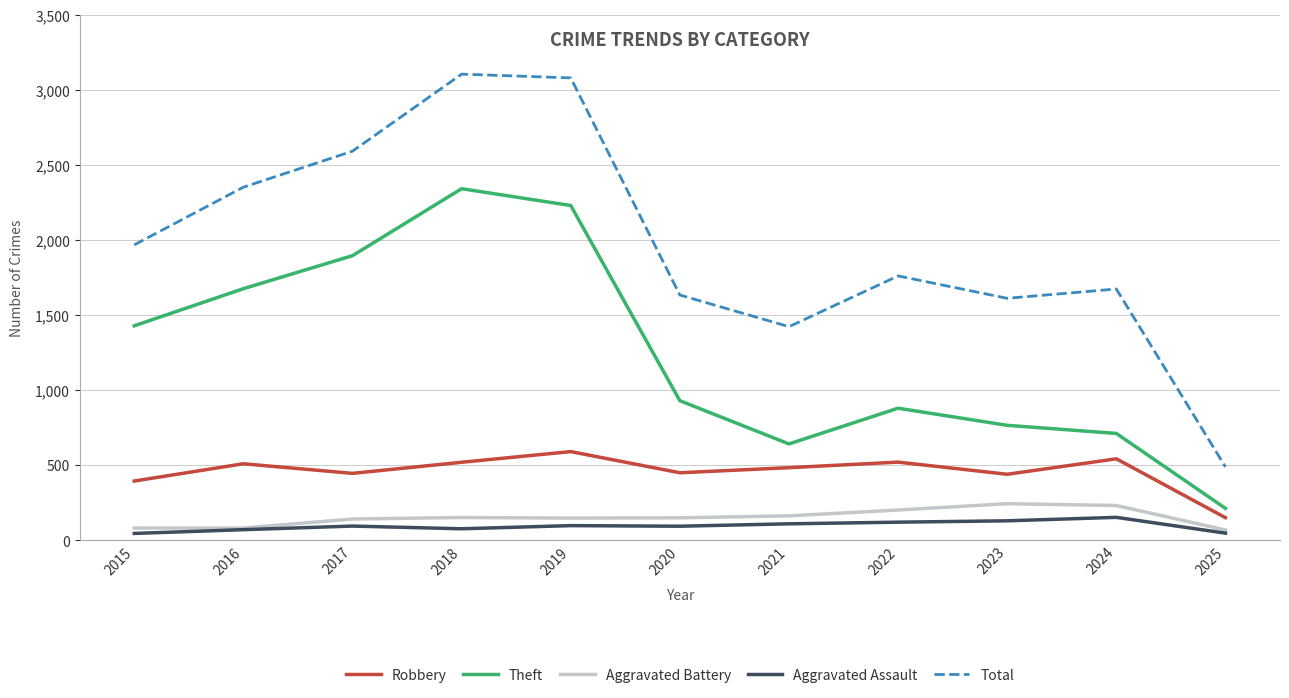

What is the difference between the highest and lowest values at 2021?

1313